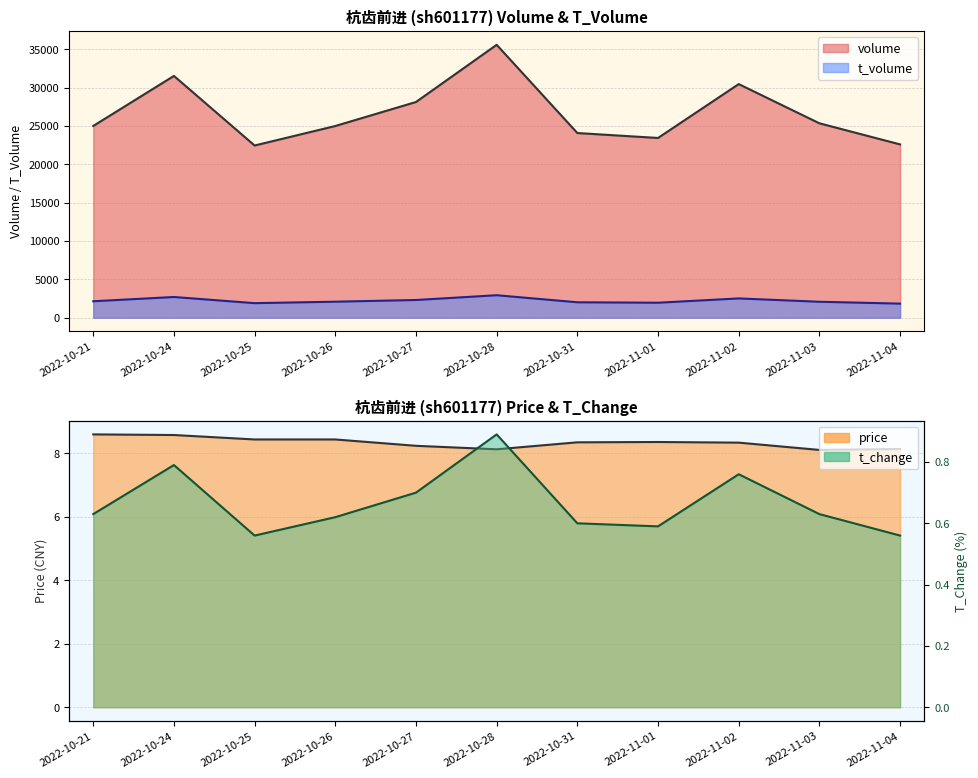

Where is the first local maximum for volume?

2022-10-24